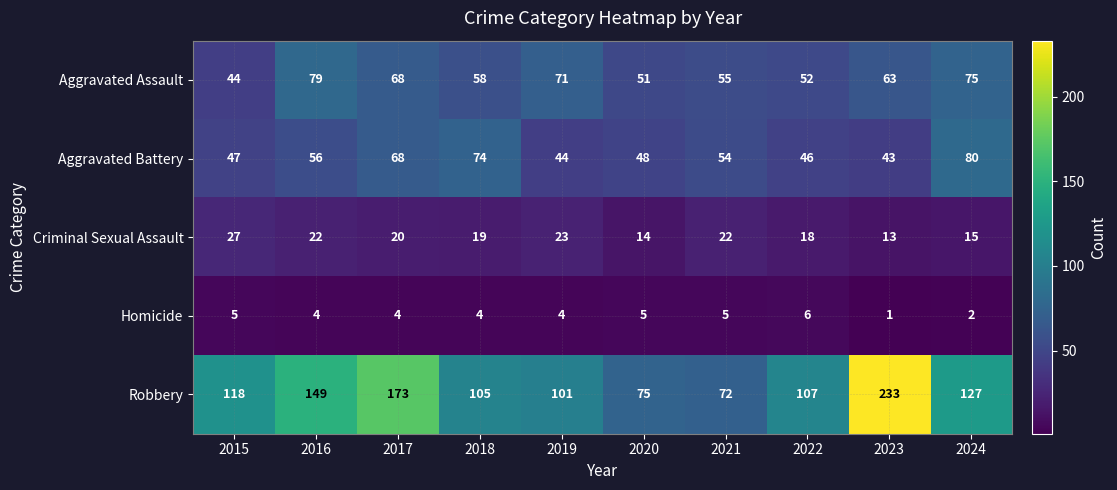

What is the average value of the Robbery series?

126